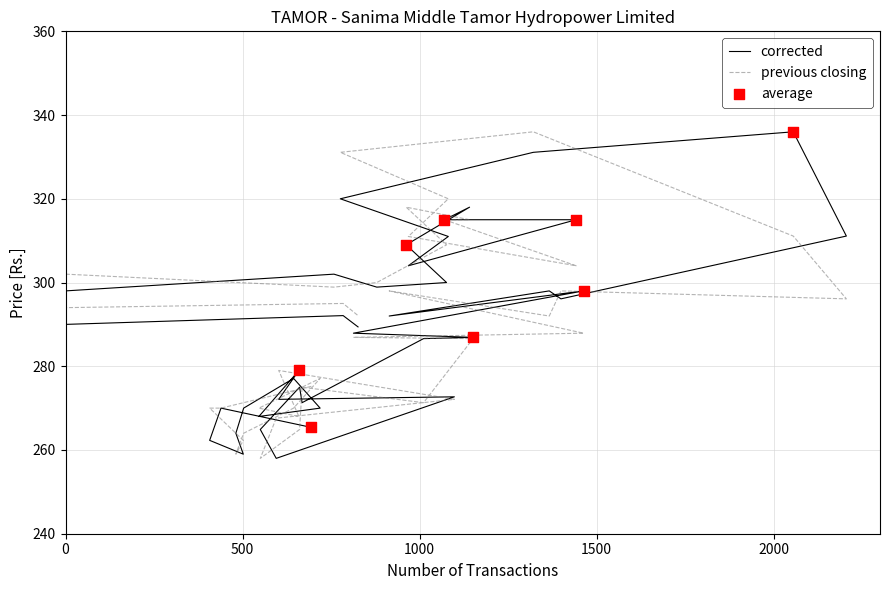

Which series contains the lowest Y value?

Closing Price